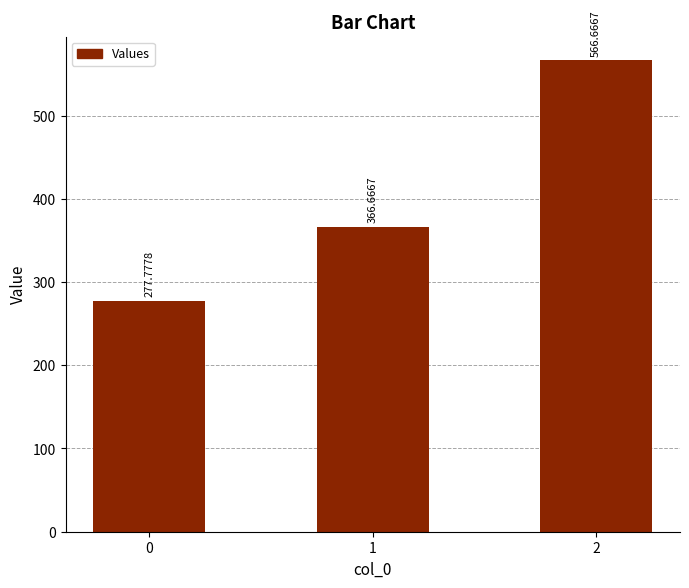

What is the sum of all values?

1211.1